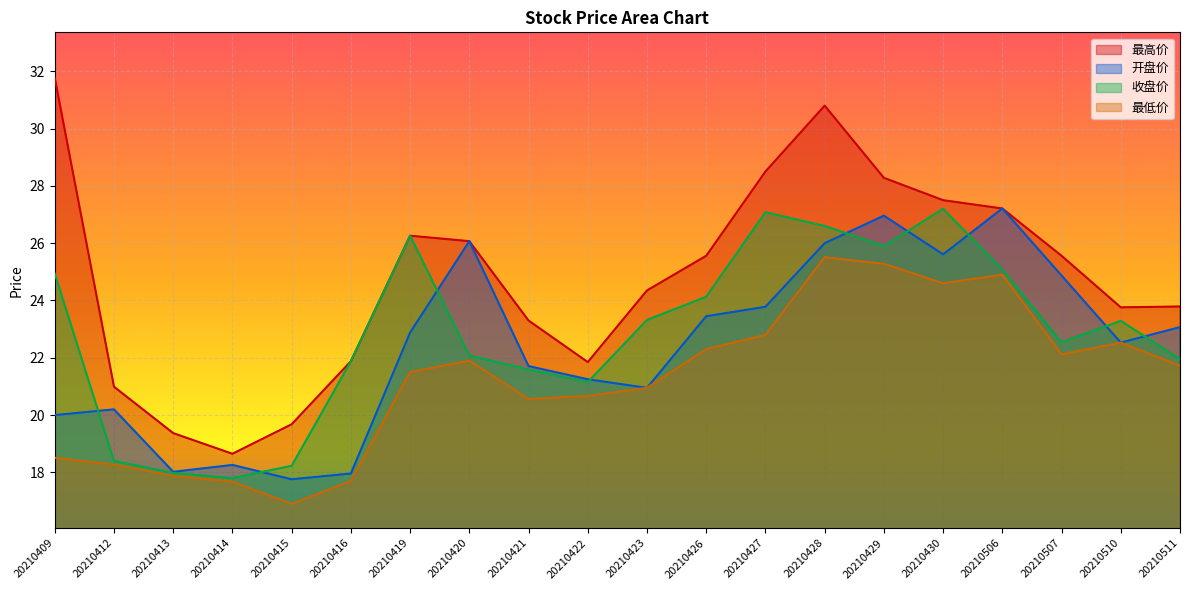

Which category has the lowest value in the 最高价 series?

20210414